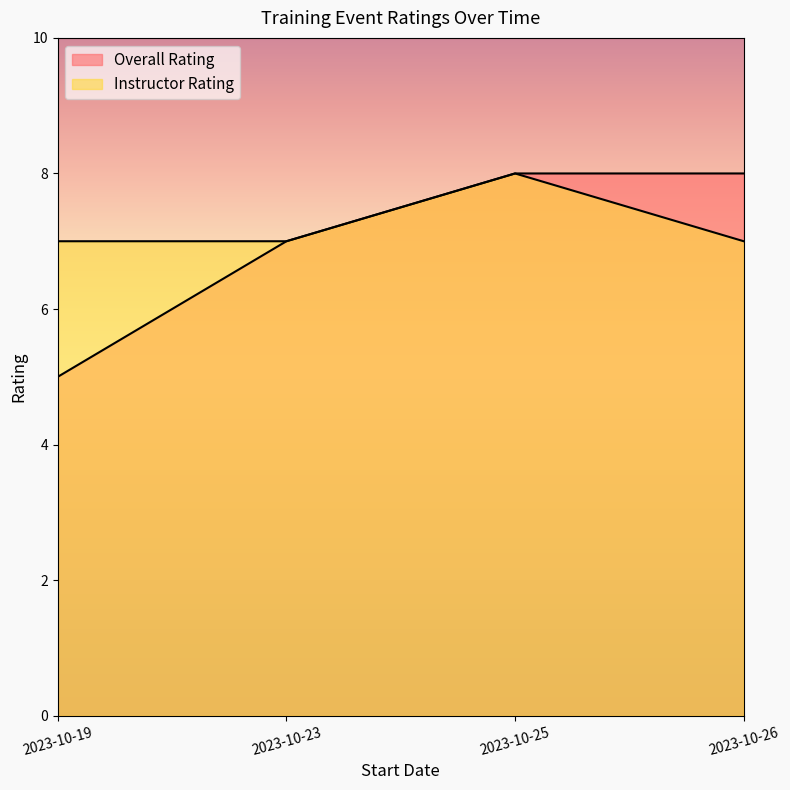

Which category has the lowest value in the Instructor Rating series?

2023-10-19